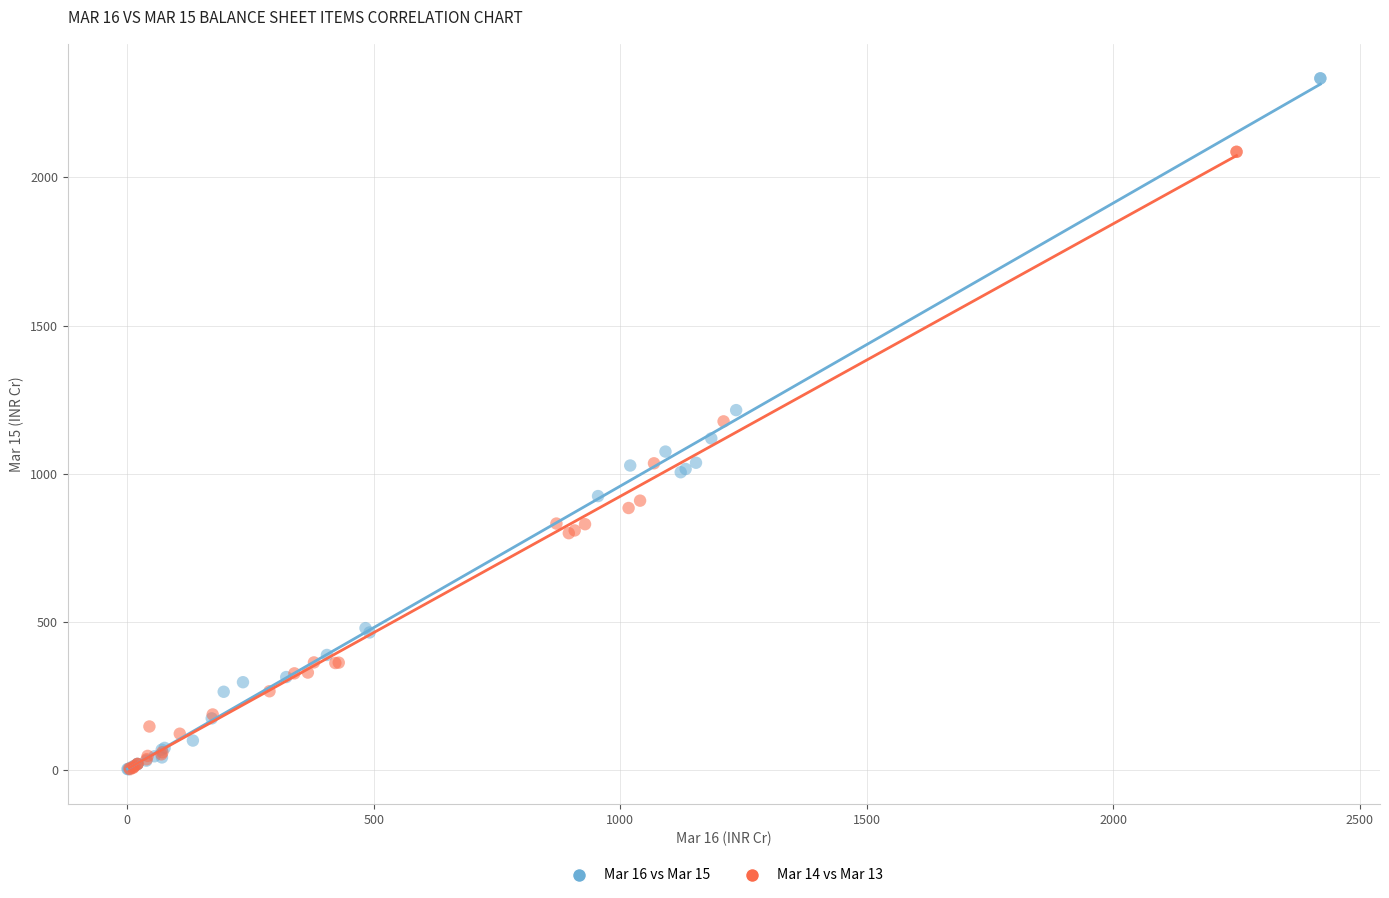

What are all the series names shown in the legend?

Mar 16 vs Mar 15, Mar 14 vs Mar 13